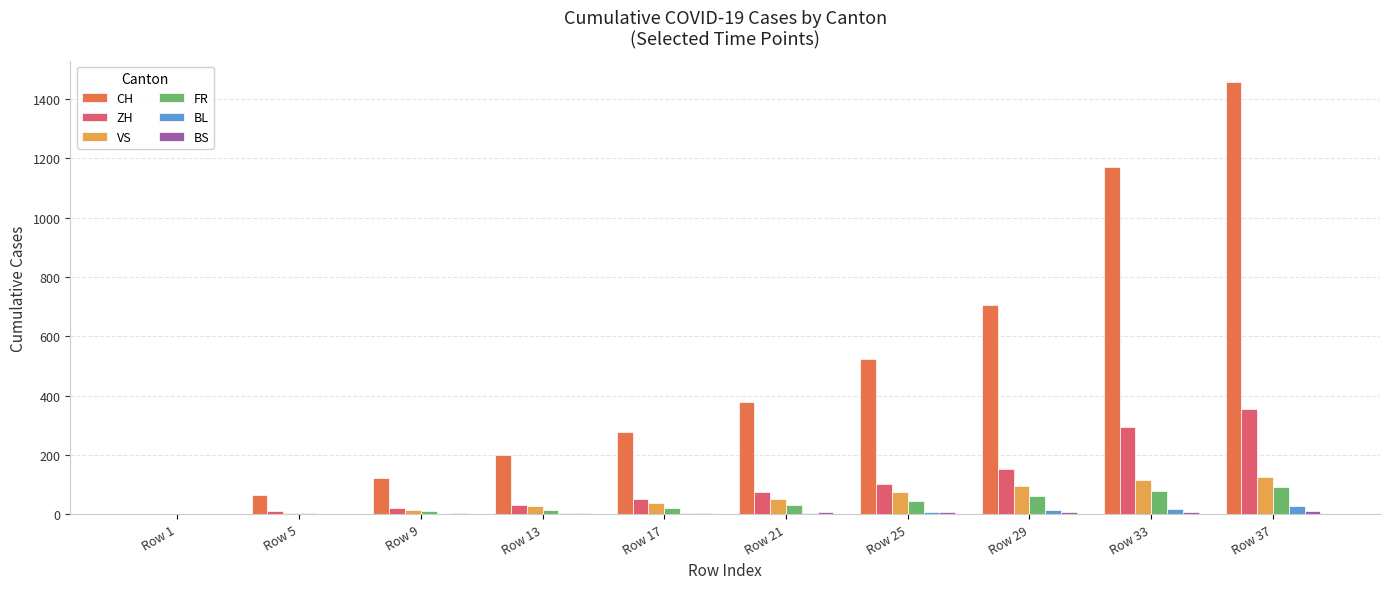

At which label is ZH closest to 178?

Row 29